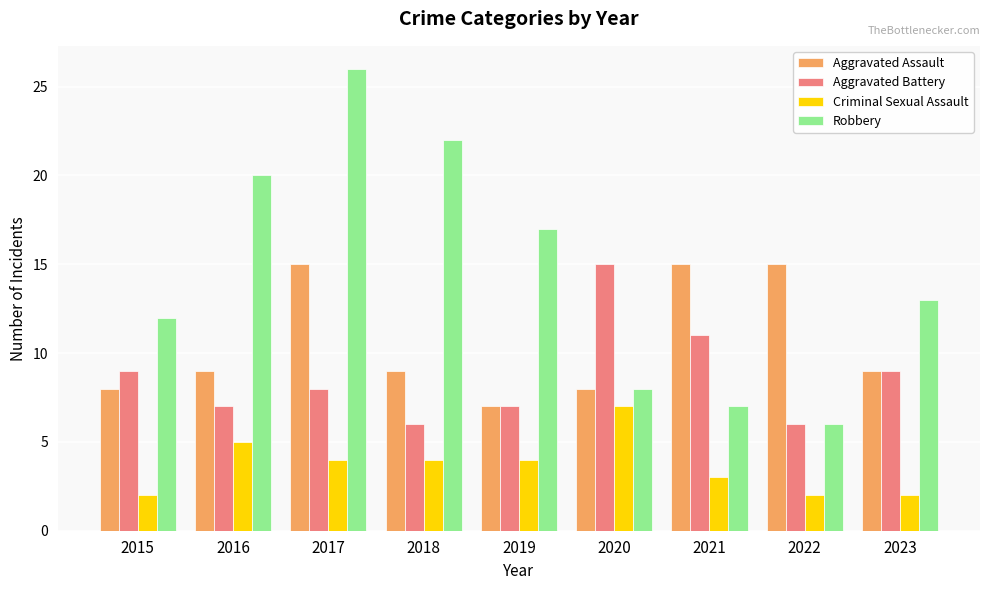

How many data points does each series have?

9